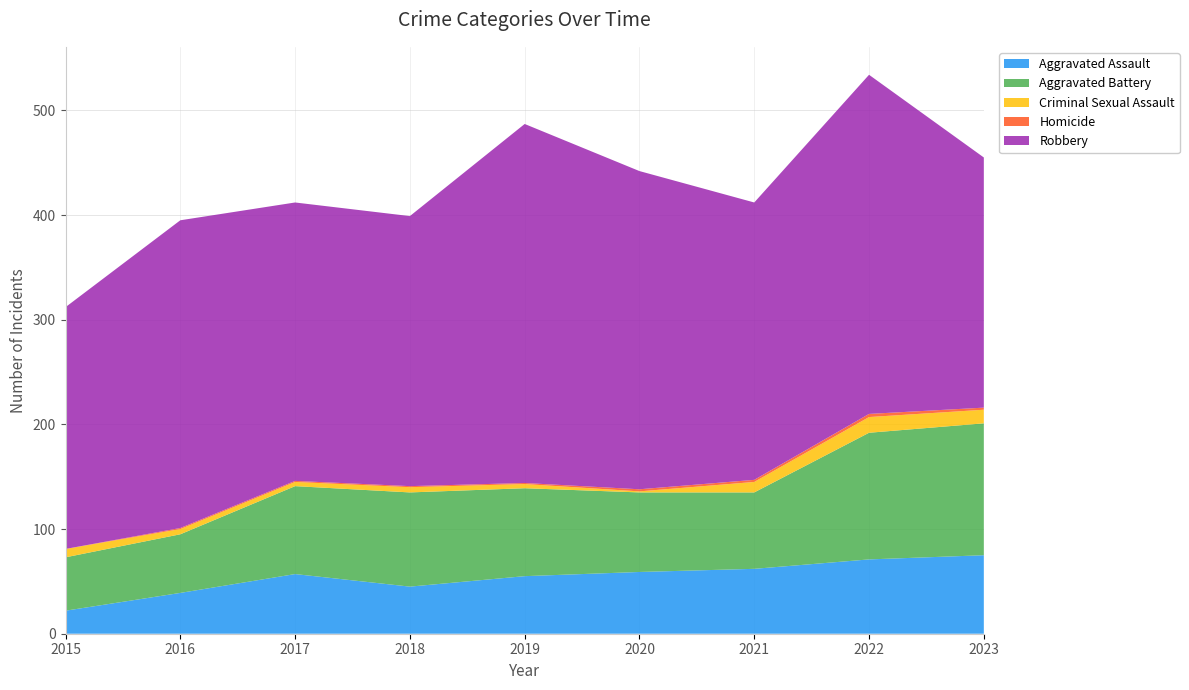

Reading left to right, what are all the values shown in this chart?

Aggravated Assault: 22	39	57	45	55	59	62	71	75
Aggravated Battery: 51	56	84	90	84	76	73	121	126
Criminal Sexual Assault: 8	5	4	5	4	1	10	15	13
Homicide: 0	1	1	1	1	2	2	3	2
Robbery: 231	294	266	258	343	304	265	324	239